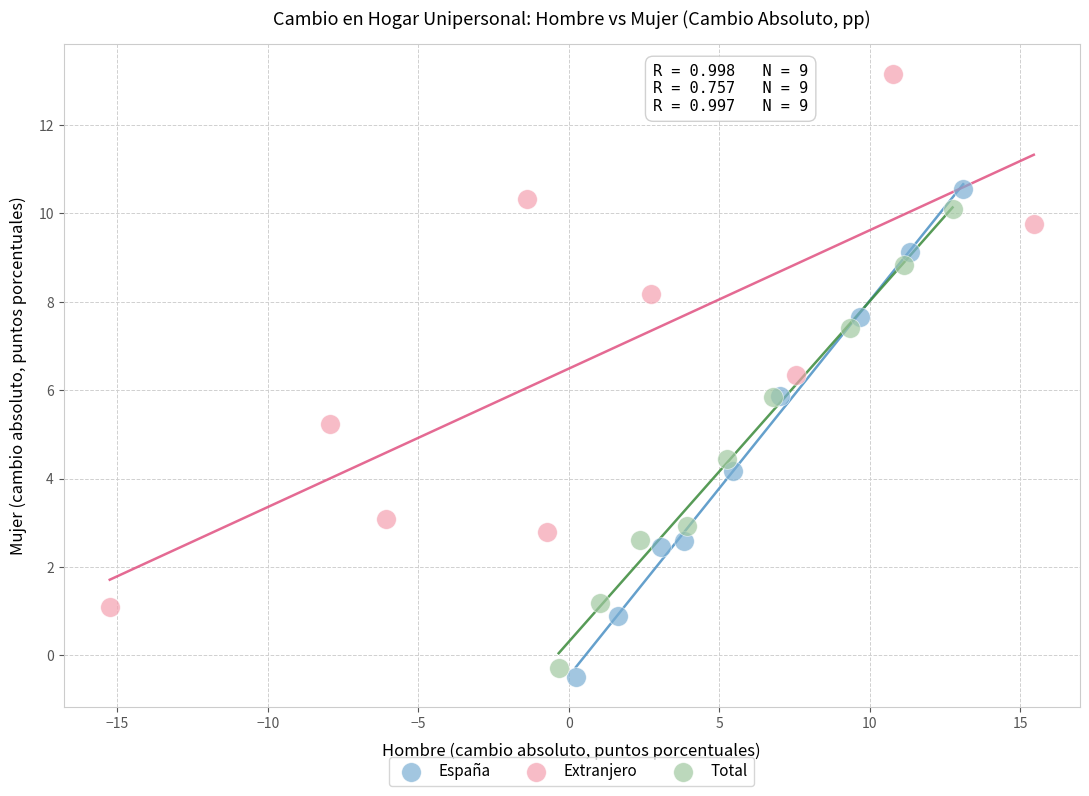

Which series has the widest spread of Y values?

Extranjero